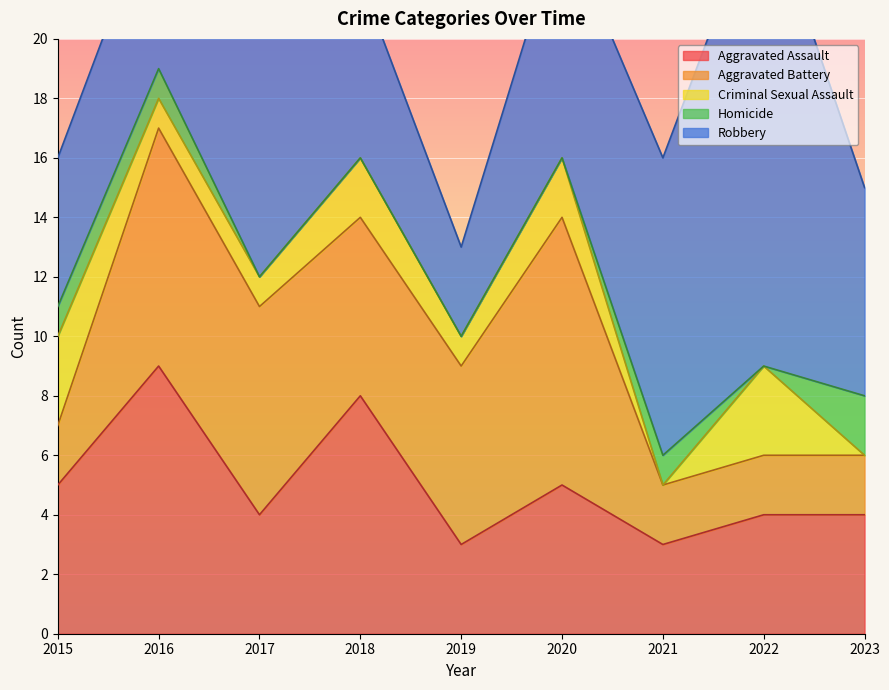

Reading right to left, what are all the values shown in this chart?

Aggravated Assault: 2023=4	2022=4	2021=3	2020=5	2019=3	2018=8	2017=4	2016=9	2015=5
Aggravated Battery: 2023=2	2022=2	2021=2	2020=9	2019=6	2018=6	2017=7	2016=8	2015=2
Criminal Sexual Assault: 2023=0	2022=3	2021=0	2020=2	2019=1	2018=2	2017=1	2016=1	2015=3
Homicide: 2023=2	2022=0	2021=1	2020=0	2019=0	2018=0	2017=0	2016=1	2015=1
Robbery: 2023=7	2022=16	2021=10	2020=8	2019=3	2018=6	2017=13	2016=6	2015=5